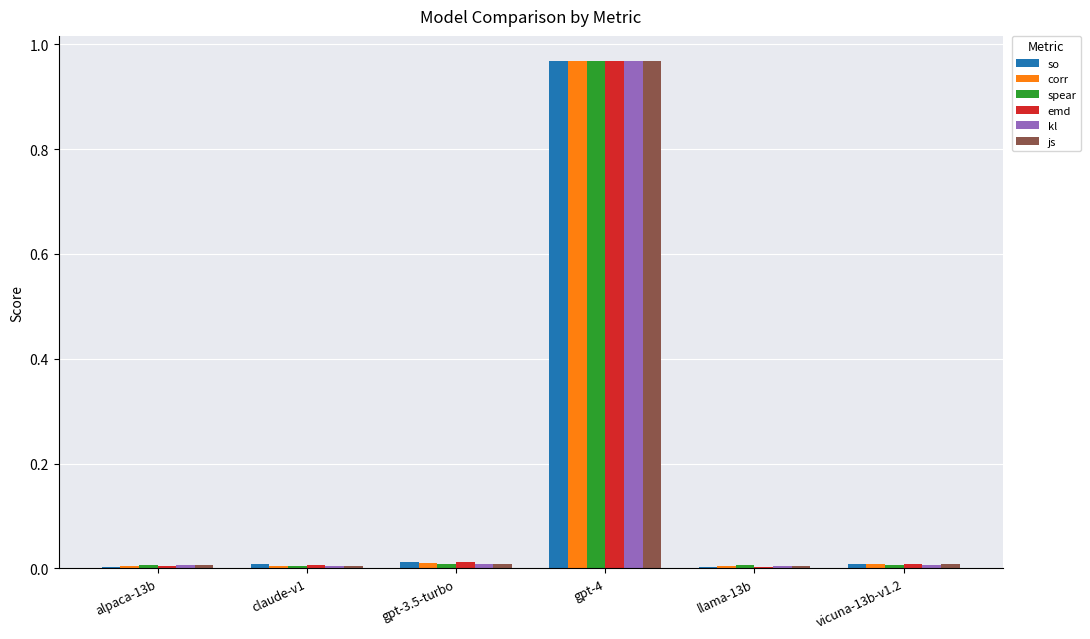

The corr series shows 0.0 at alpaca-13b. True or false?

True